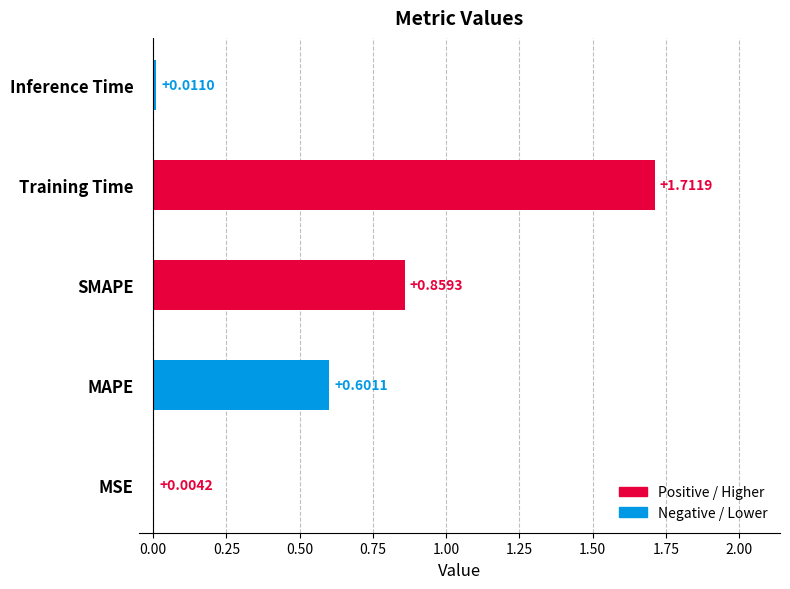

At which label is the value closest to 0?

MSE